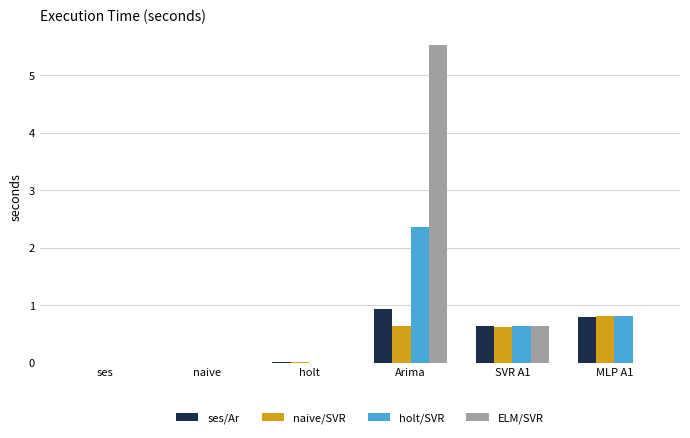

Which category has the highest value across all series?

Arima